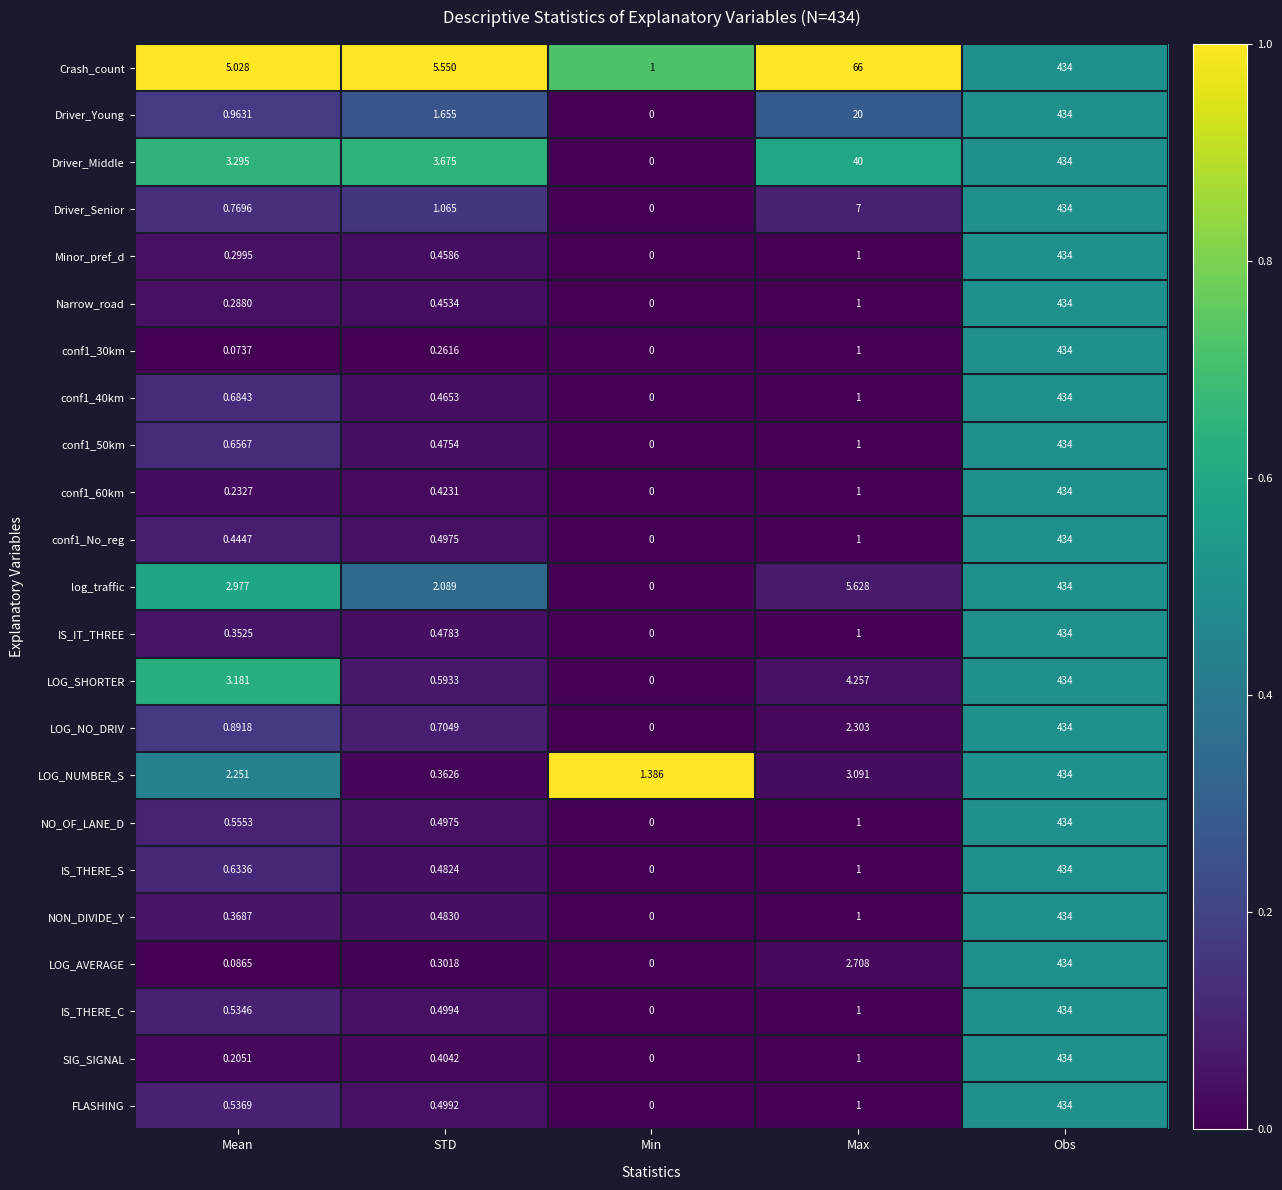

What is the total value across all series at Max?

165.0